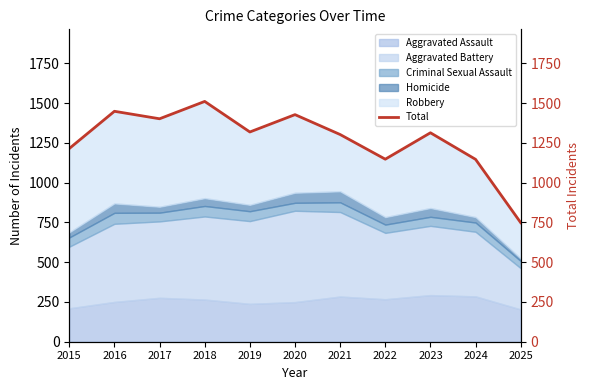

Between 2015 and 2024, which is larger?

2015